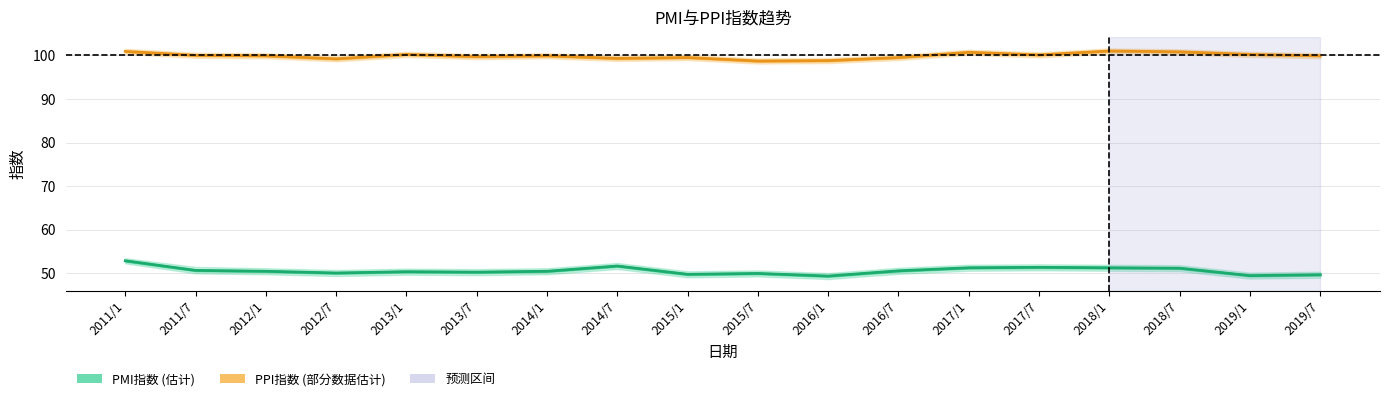

Which series changed the most between 2012/1 and 2013/7?

PMI指数